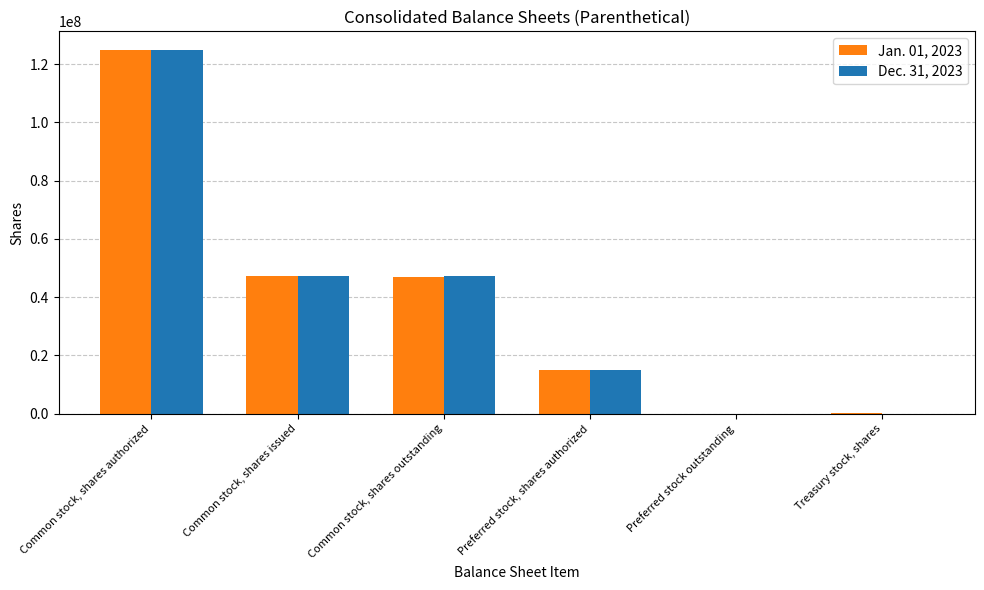

True or false: Dec. 31, 2023 has a value of 0 at Treasury stock, shares.

True